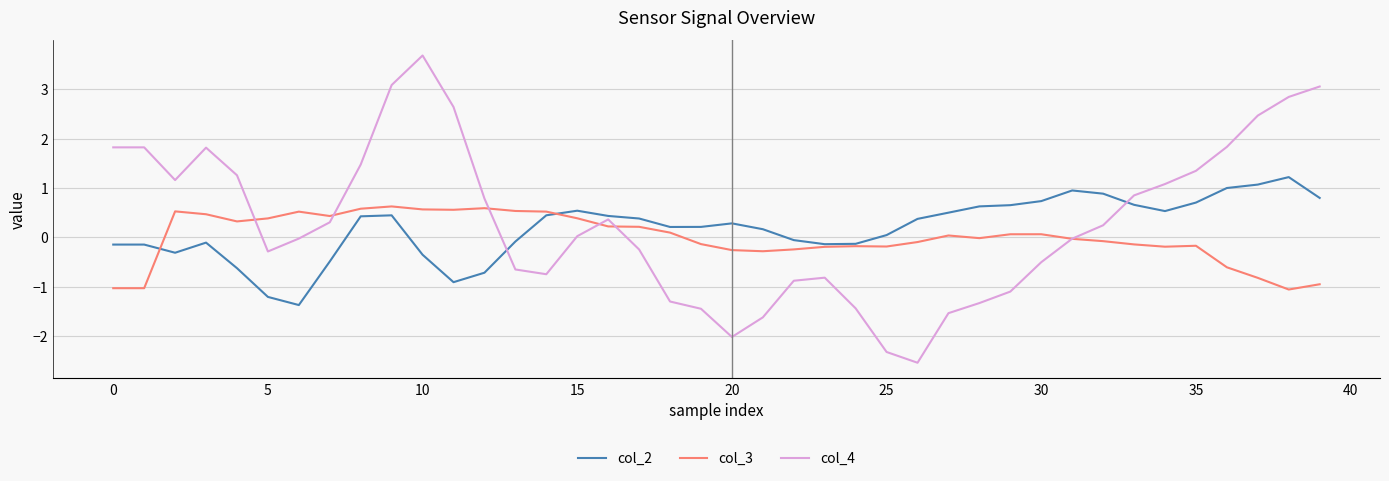

What is the minimum value for col_2?

-1.4